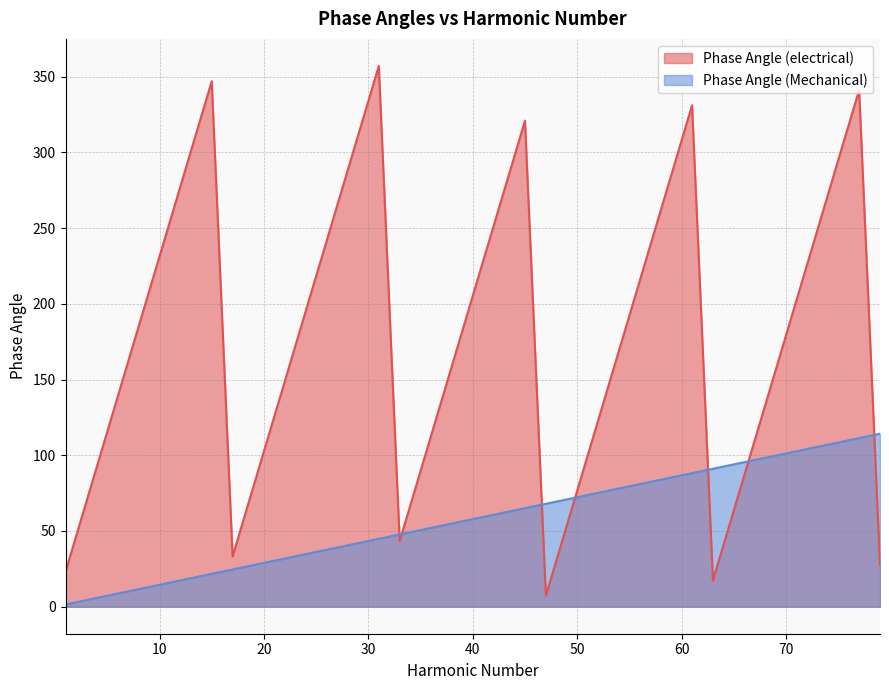

Between 53 and 47, which is larger?

53